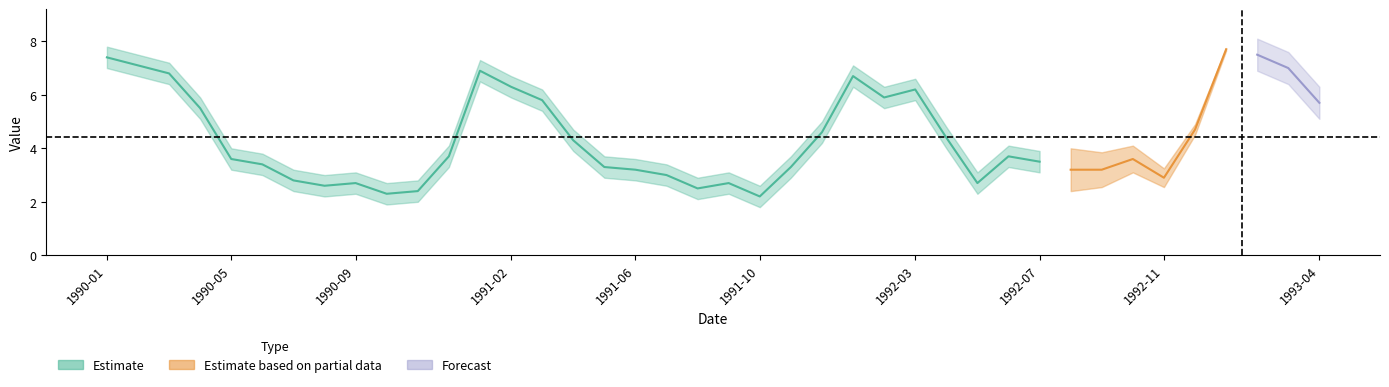

Between 1991-10 and 1992-05, which is larger?

1992-05